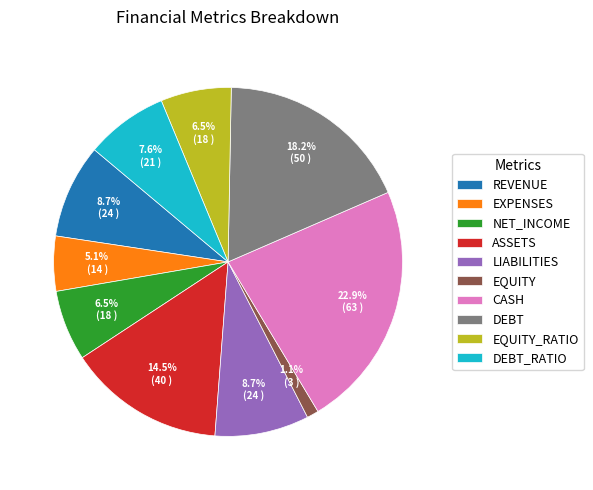

Which category has the smallest portion of the pie?

EQUITY